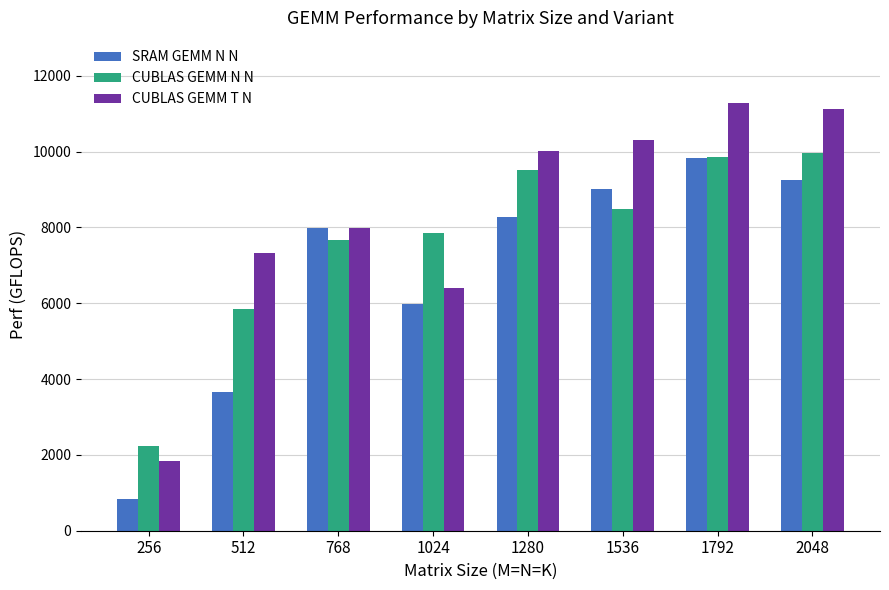

At how many categories does at least one series exceed 5608?

7